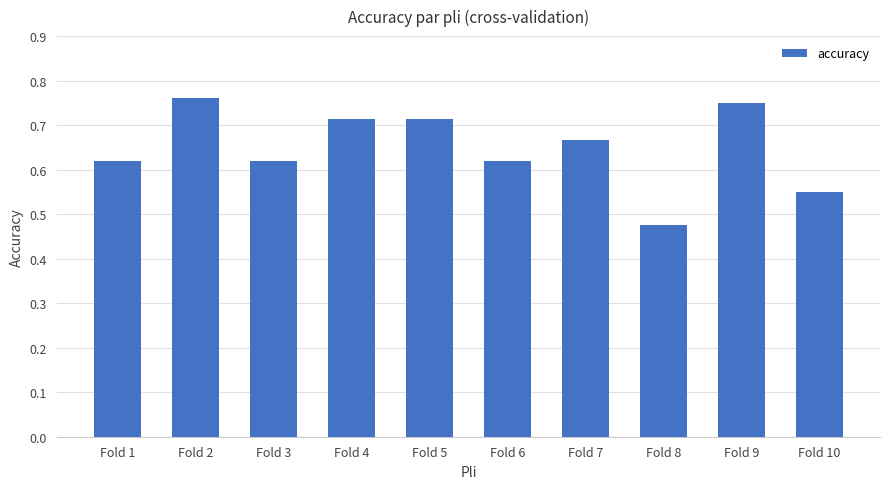

True or false: the data shows 1.2 at Fold 2.

False